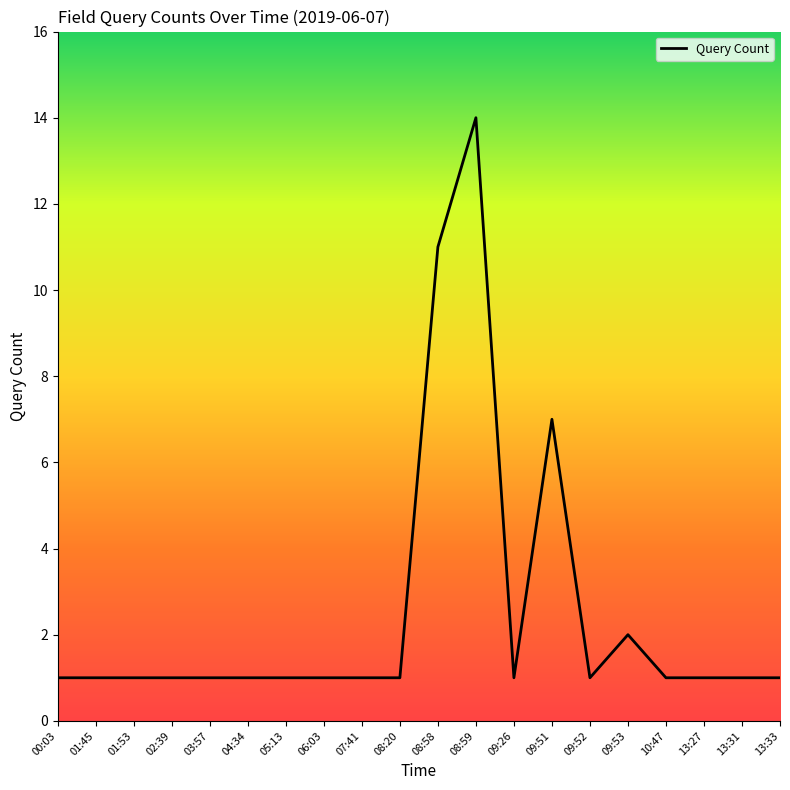

What is the sum of all values?

50